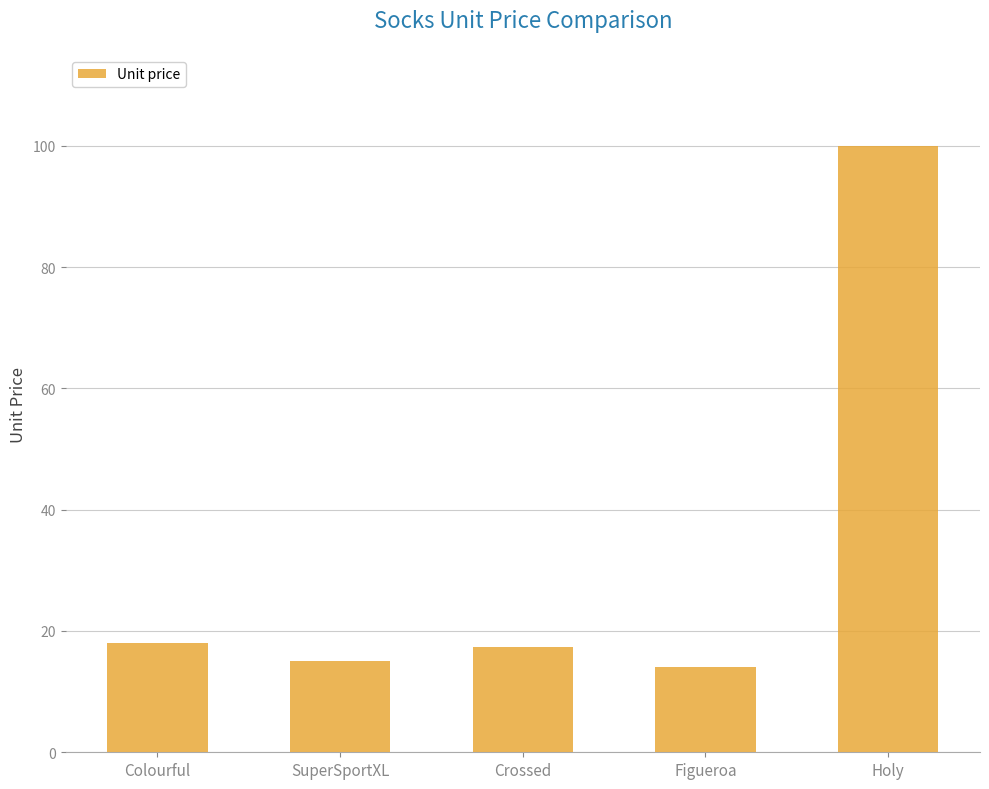

Approximately how many times larger is the value at Crossed compared to Colourful?

1.0